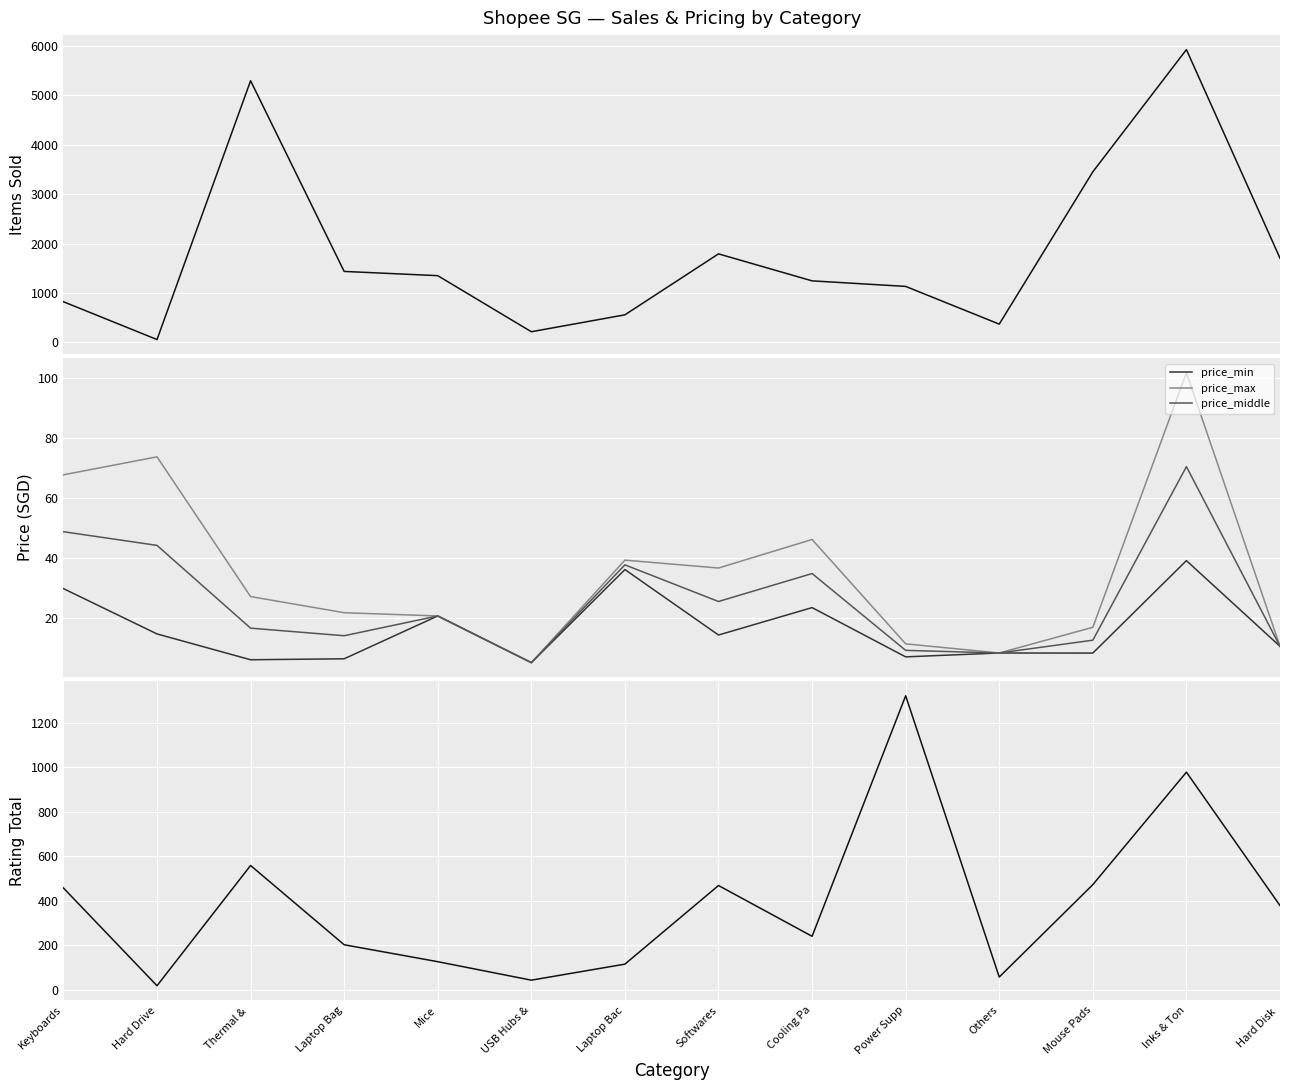

Where is the first local minimum for rating_total?

Hard Drive